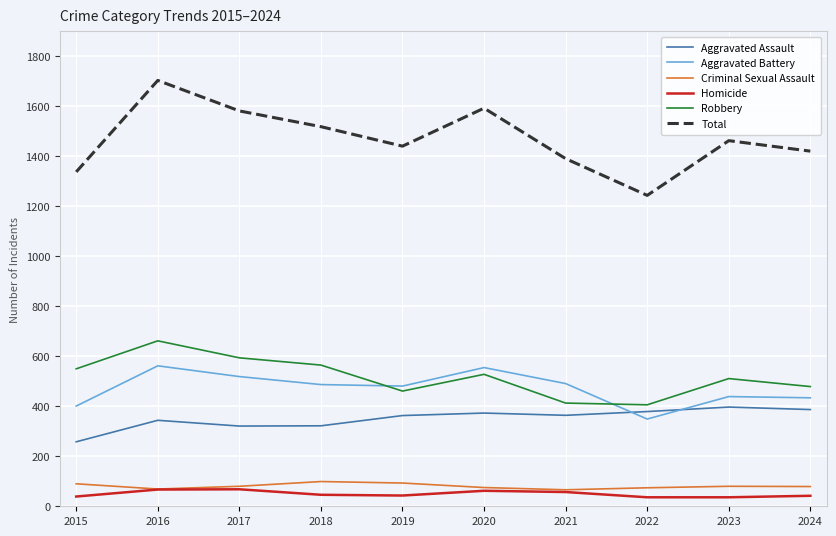

At which category does Aggravated Assault reach its first local peak?

2016